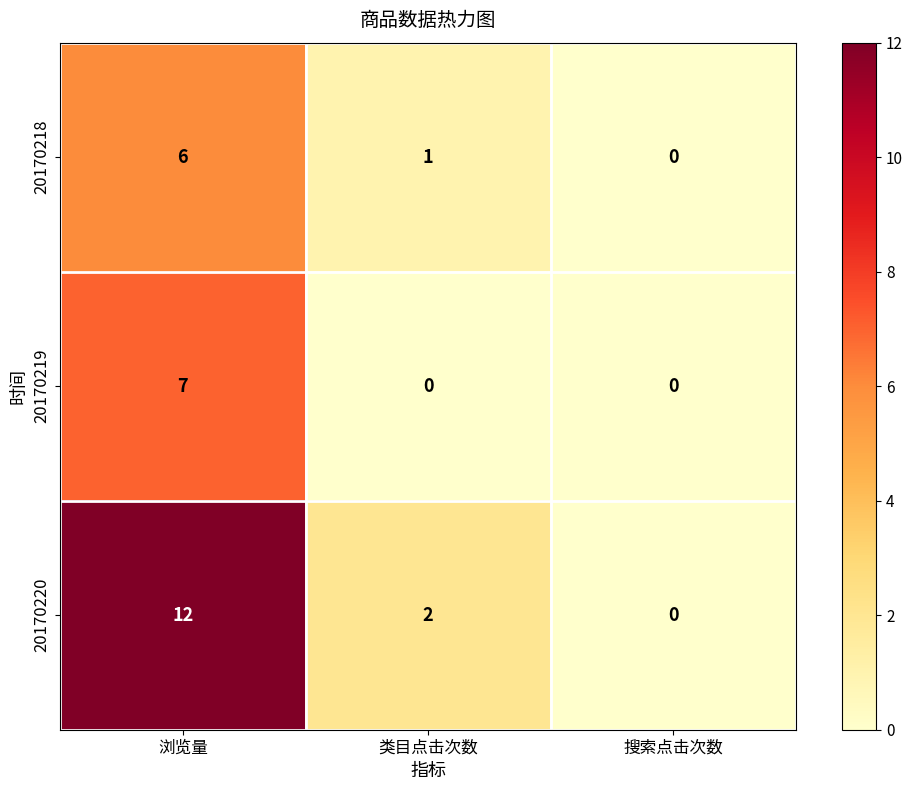

Count the 20170218 values in the range 0 to 6.

3